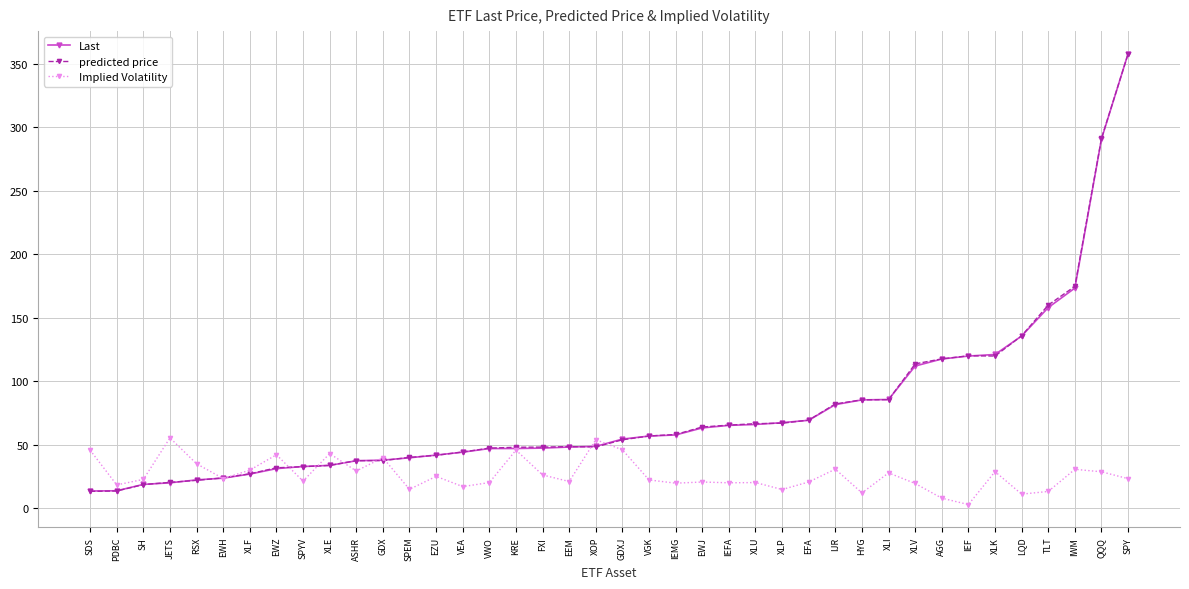

Read the Implied Volatility value at EFA.

20.8